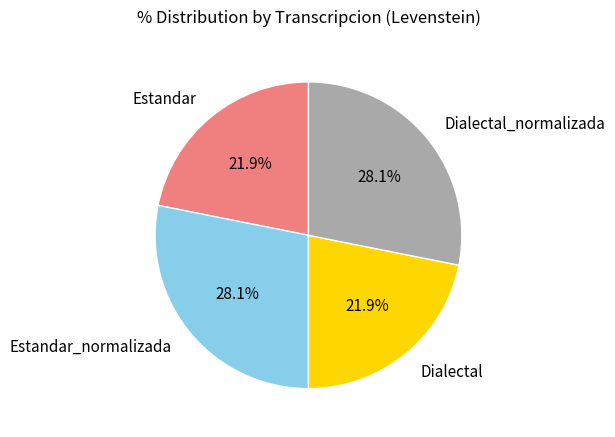

Is there a majority slice in this chart?

No